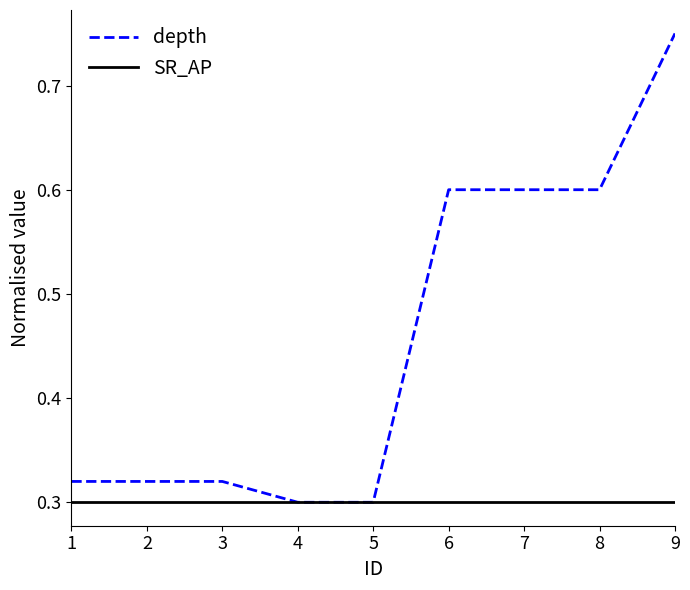

Does the chart have visible grid lines?

No